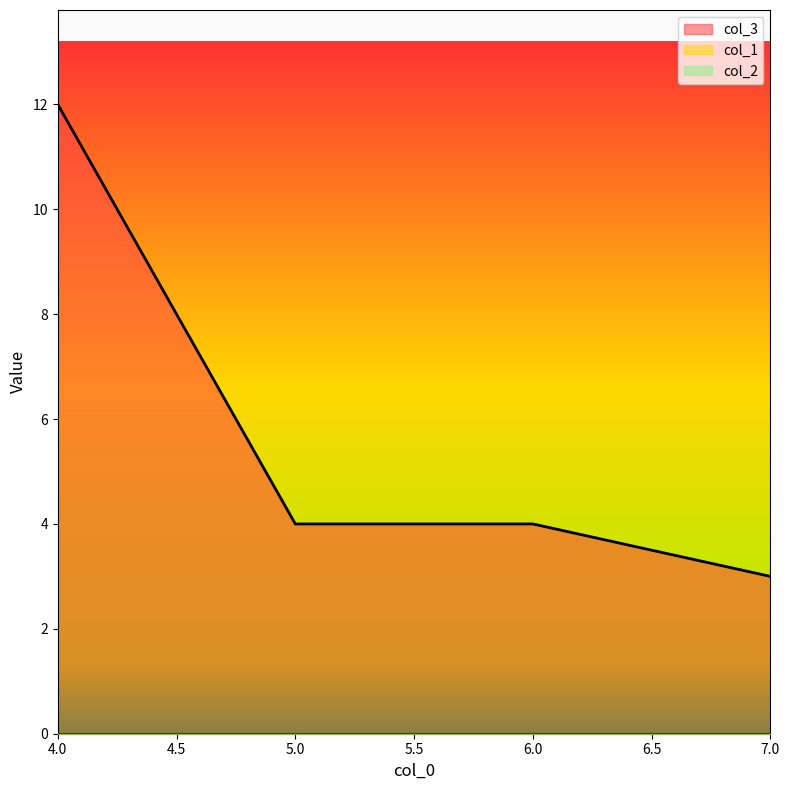

Reading right to left, what are all the values shown in this chart?

col_3: 7=3	6=4	5=4	4=12
col_1: 7=0	6=0	5=0	4=0
col_2: 7=0	6=0	5=0	4=0